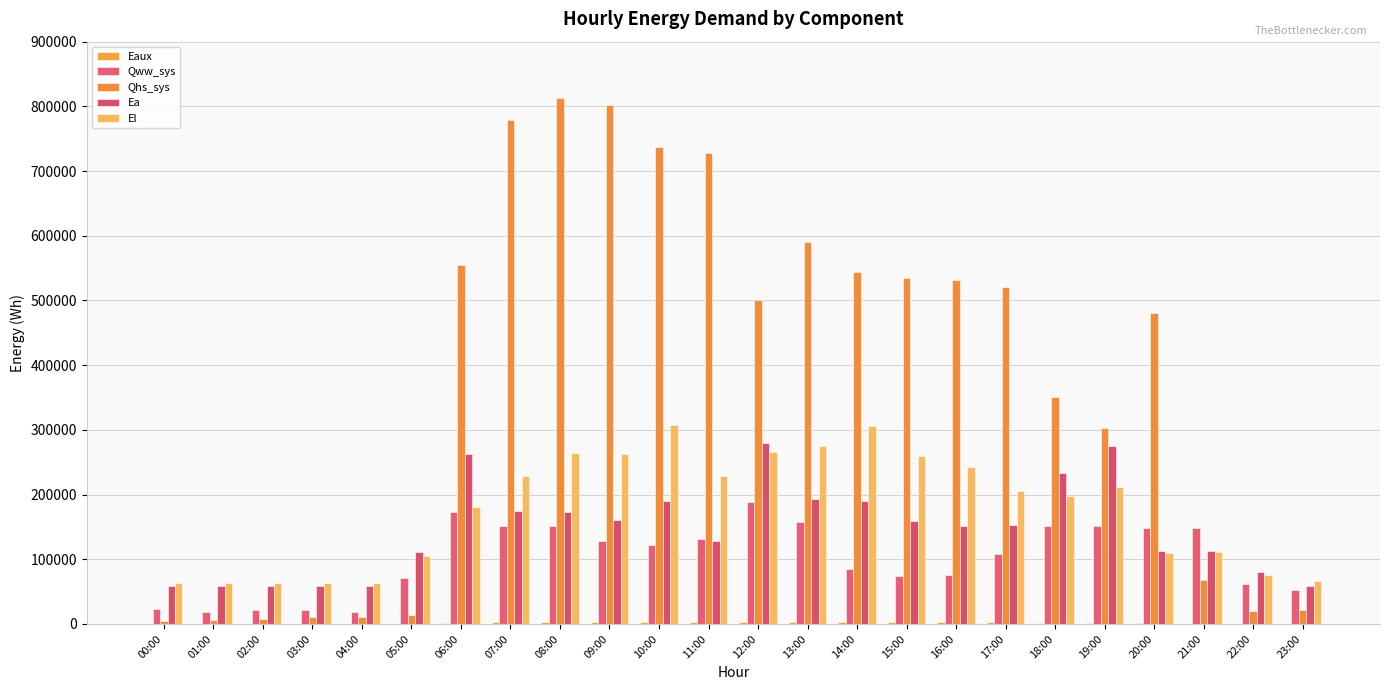

Are the bars grouped side by side (vs. stacked)?

Yes